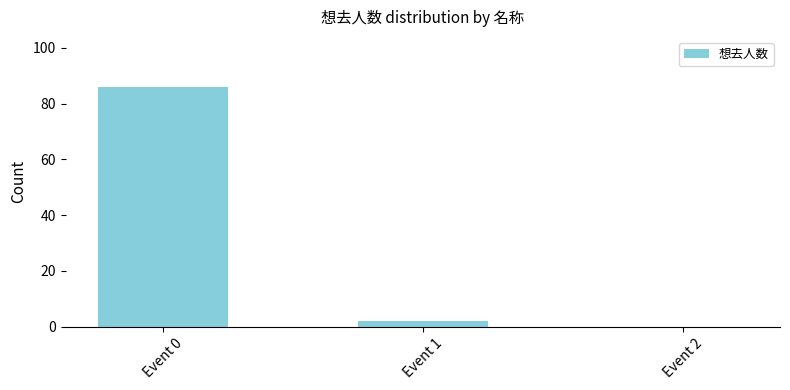

The value at Event 0 is 151. True or false?

False